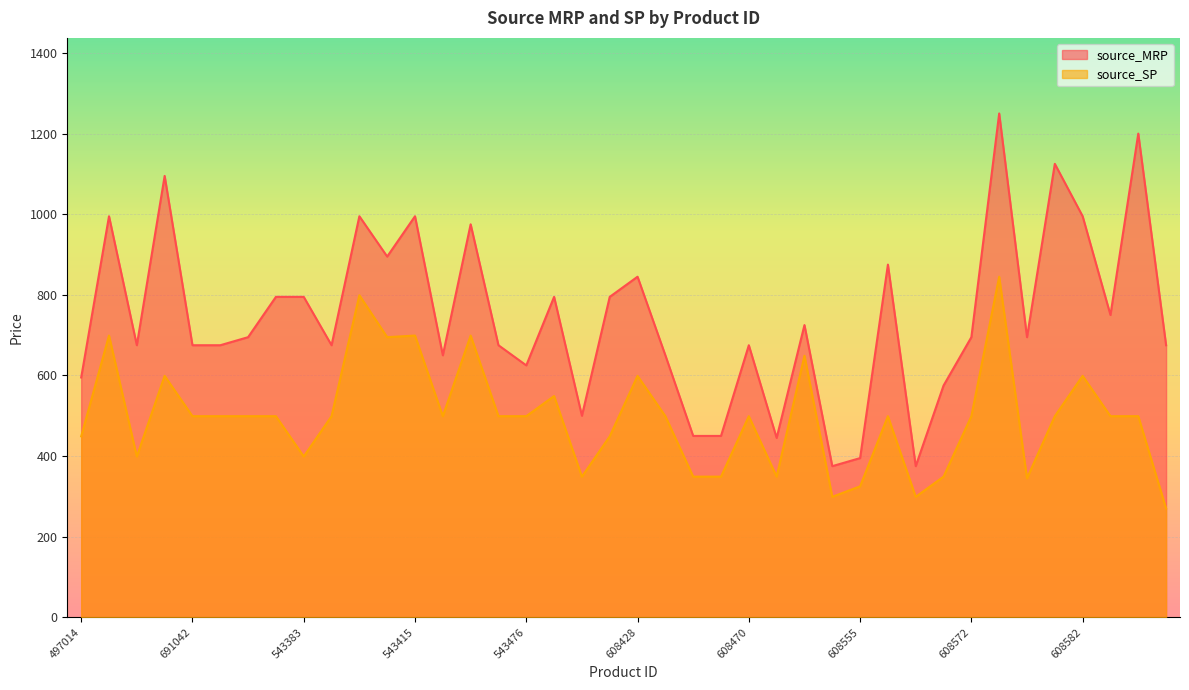

What is the difference between the highest and lowest values at 608585?

405